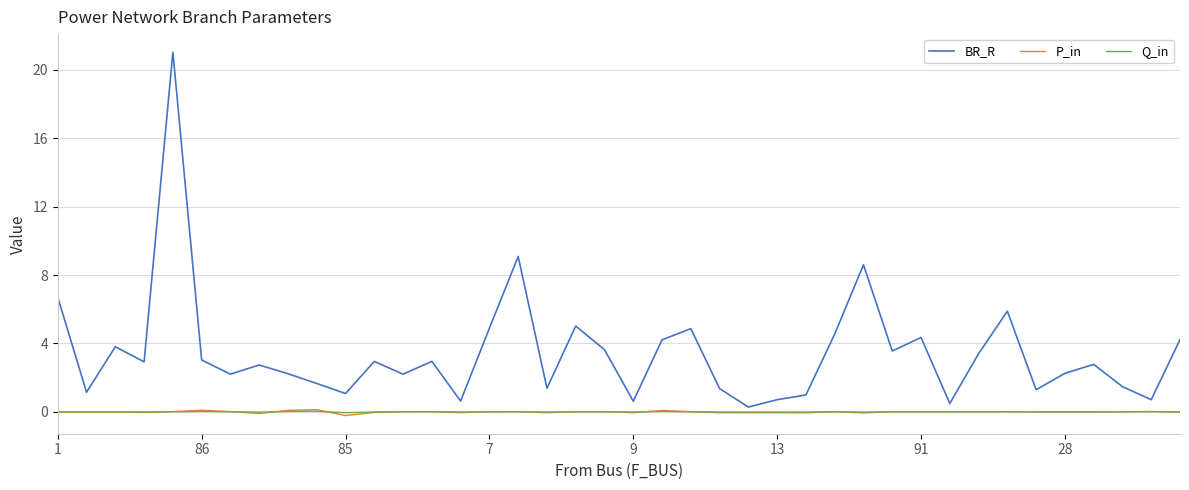

How many lines are shown in the chart?

3